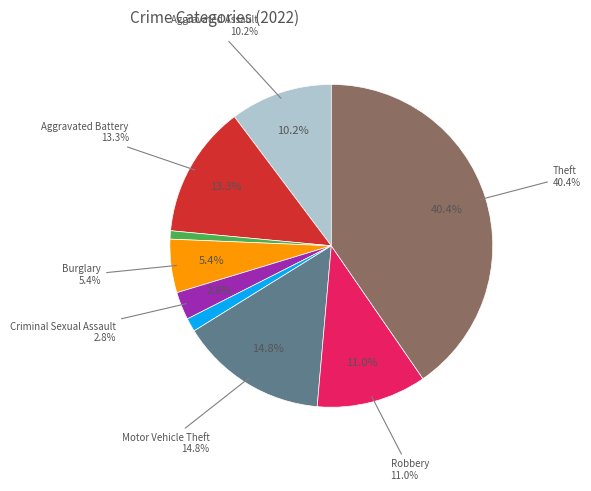

How many slices are in this pie chart?

9